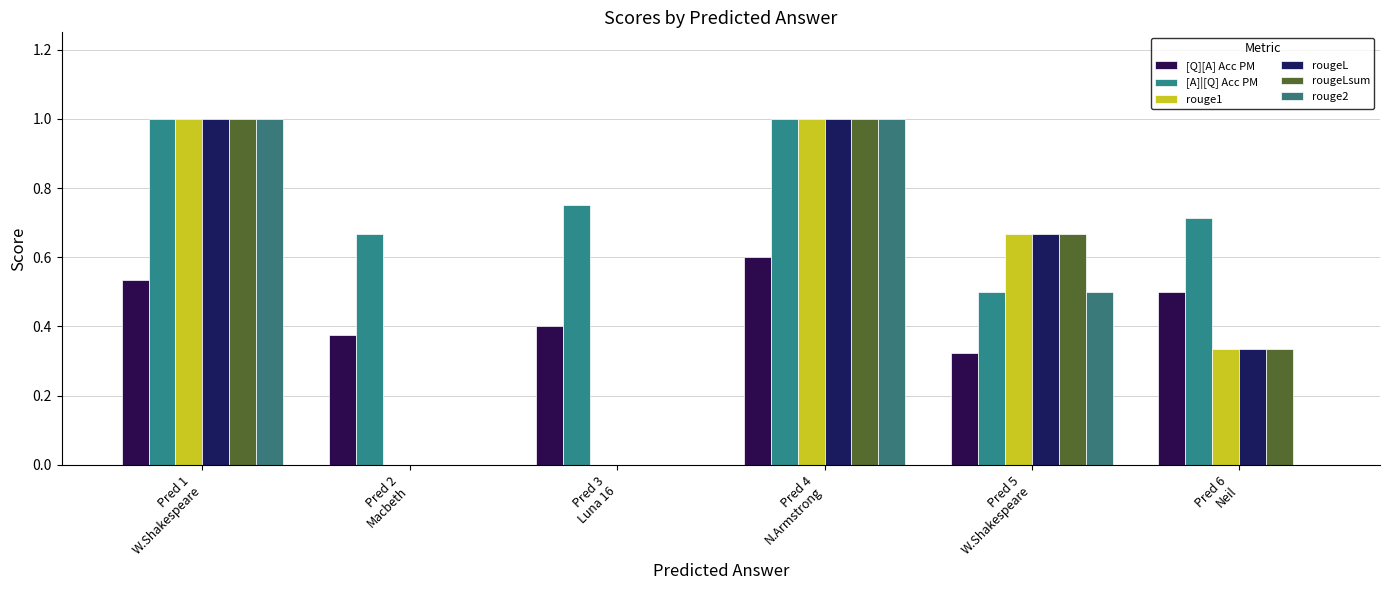

The [Q][A] Acc PM series shows 0.7 at Pred 3
Luna 16. True or false?

False